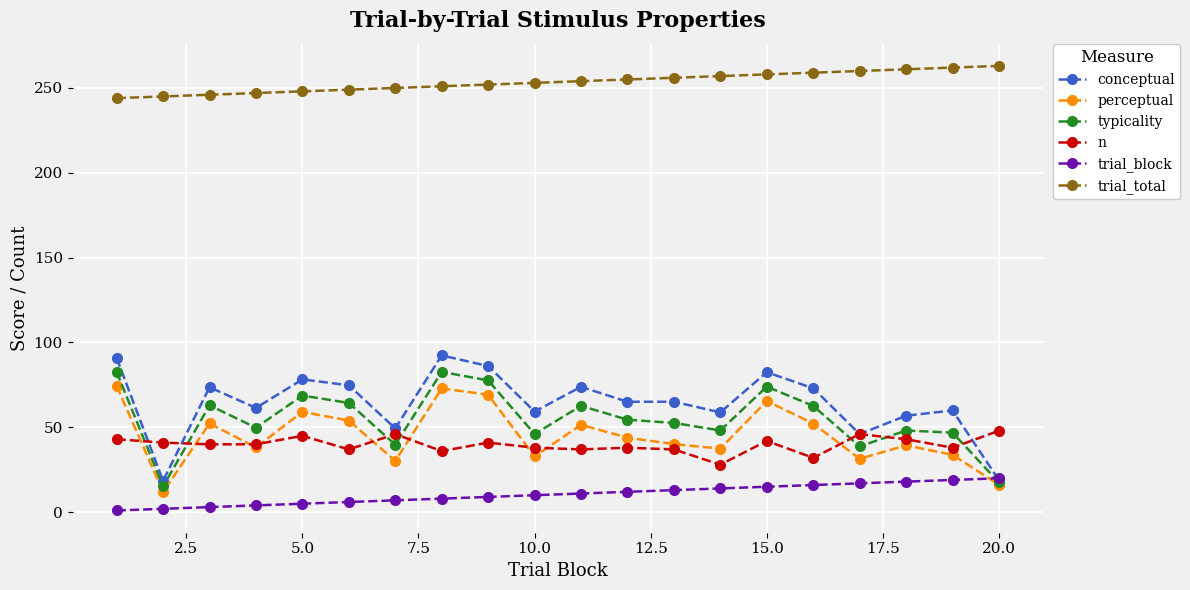

True or false: typicality has more than 1 interior local peaks.

True